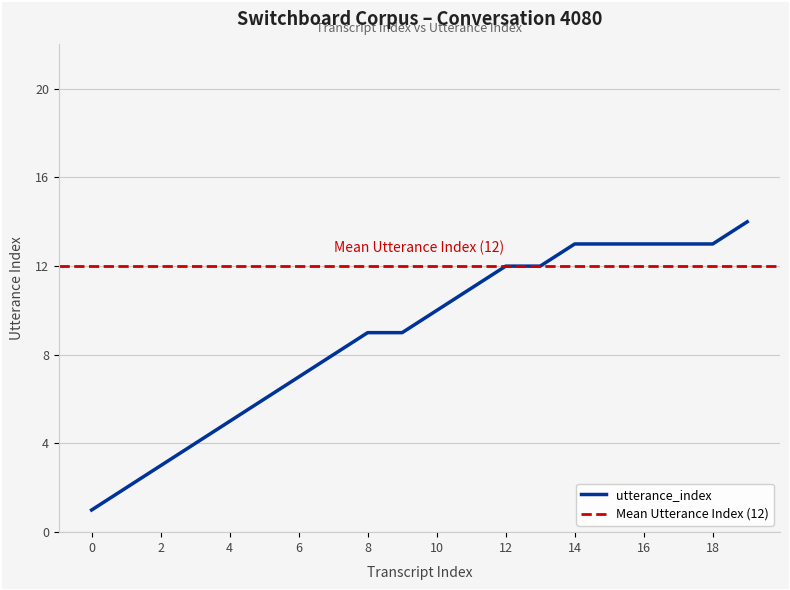

Does the chart display data point markers on the line(s)?

No